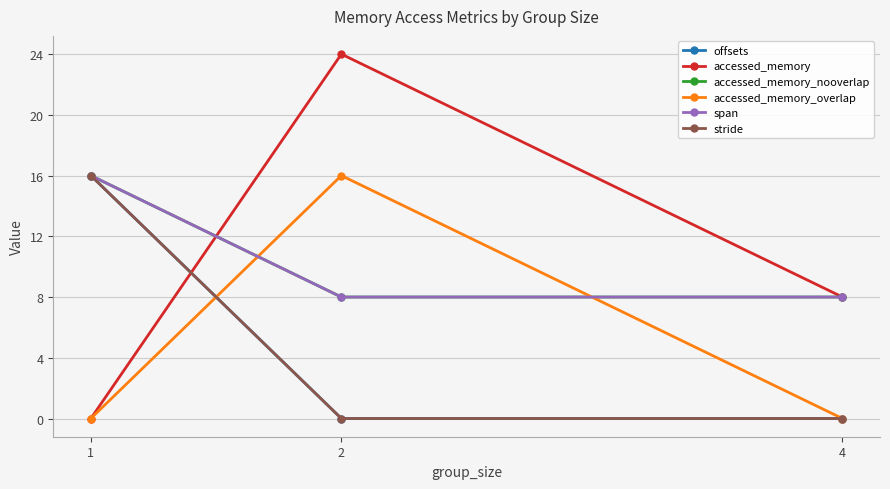

Rank the series at 1 from highest to lowest value.

offsets, accessed_memory_nooverlap, span, stride, accessed_memory, accessed_memory_overlap